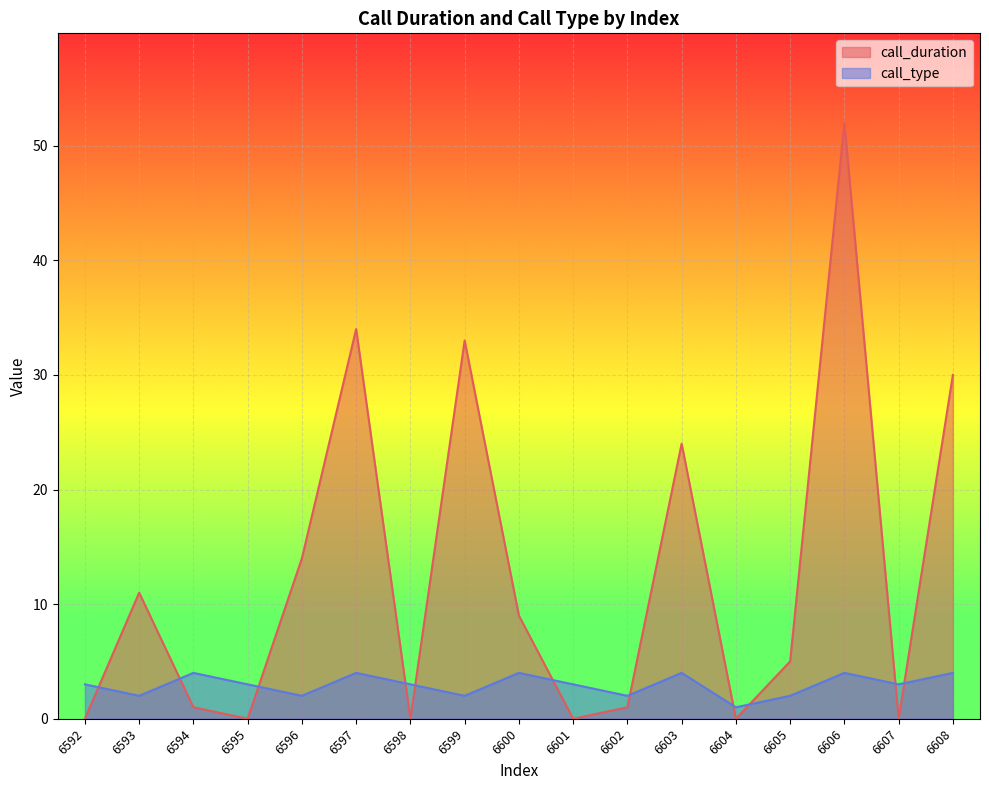

What is the maximum value for call_duration?

52